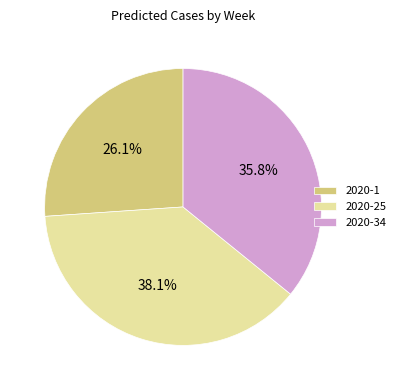

Between 2020-1 and 2020-34, which is larger?

2020-34